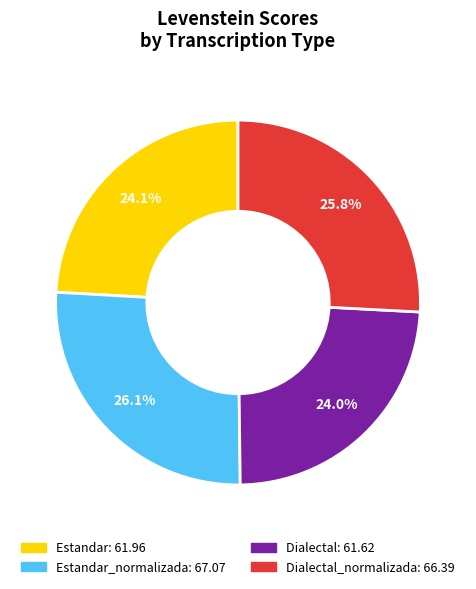

Is there a majority slice in this chart?

No